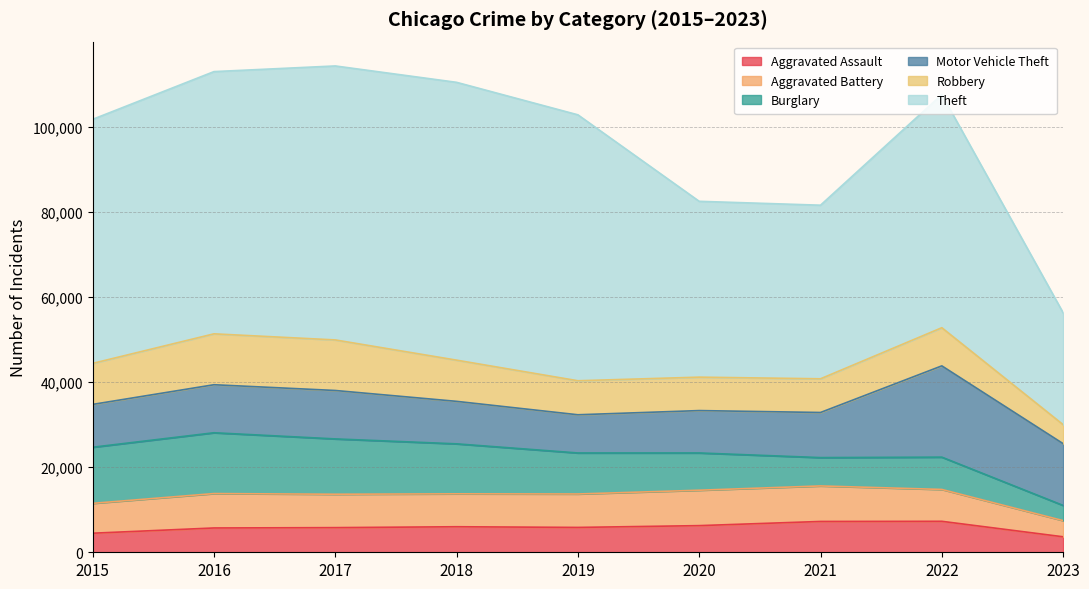

How many lines are shown in the chart?

6